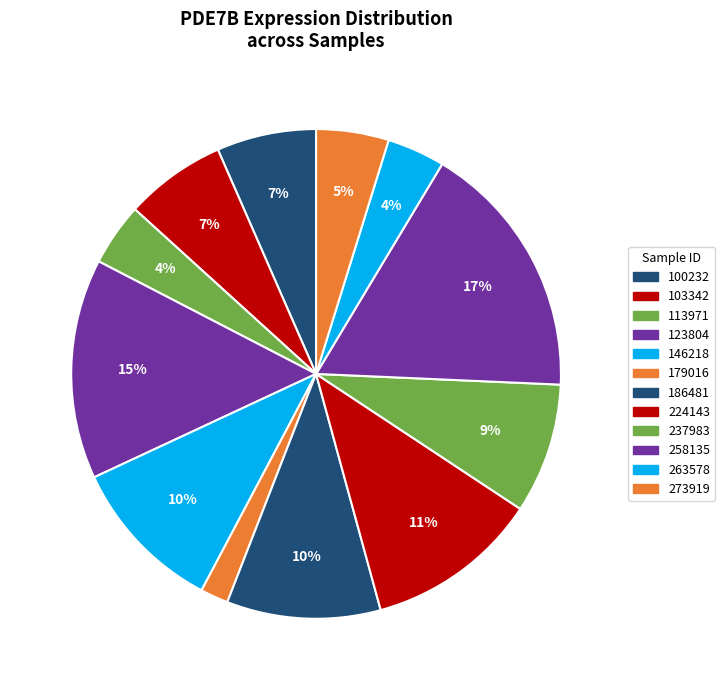

What percentage is NOT represented by 100232?

93.4%